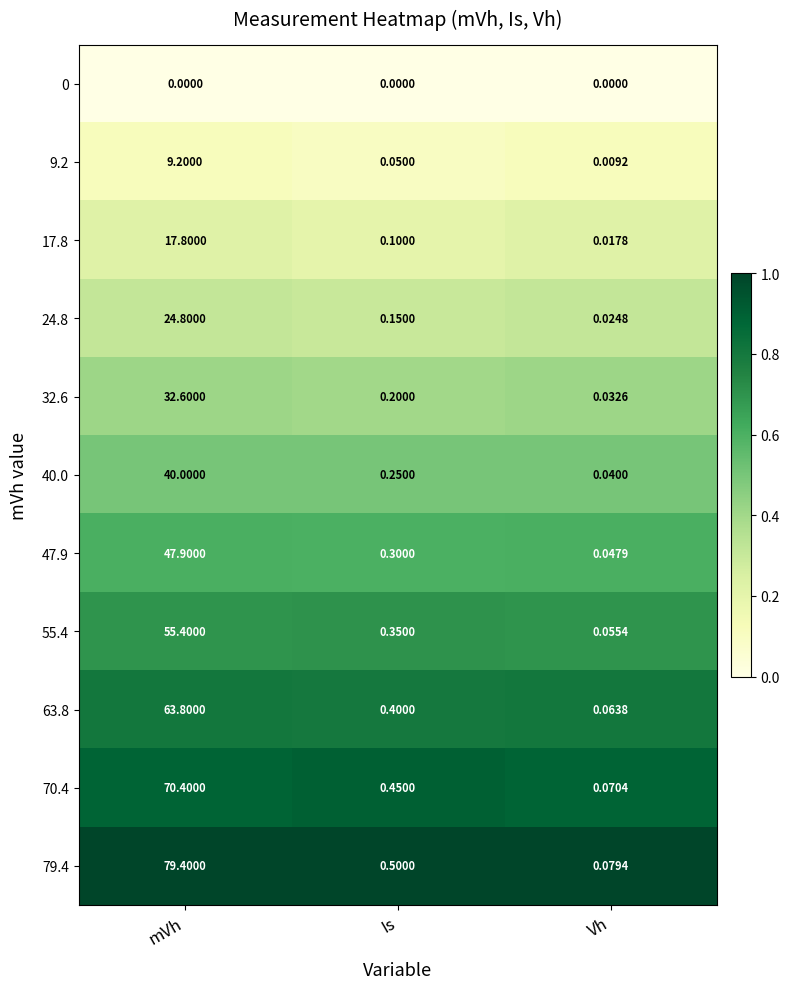

At which label does 47.9 reach its peak?

mVh